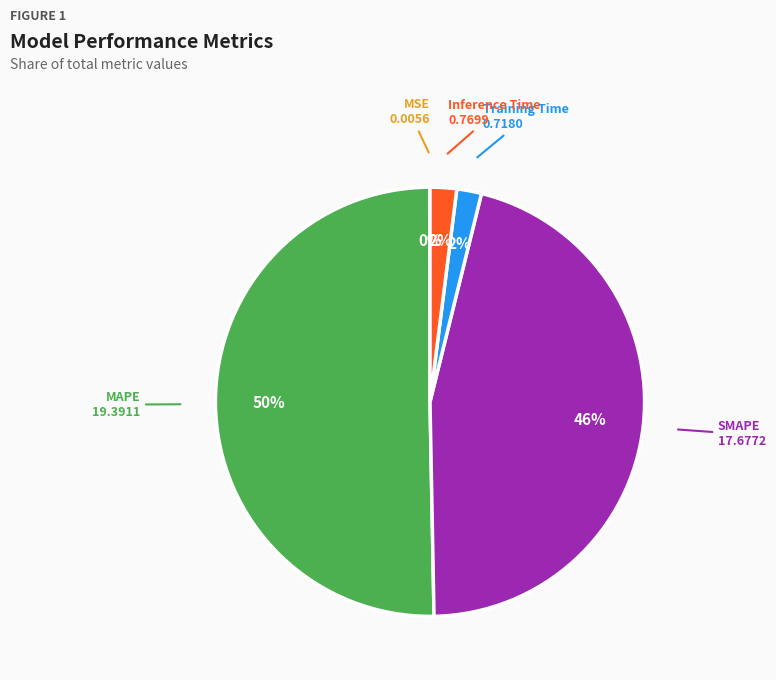

To the nearest percent, what is the difference between the largest and smallest slice percentages?

50%